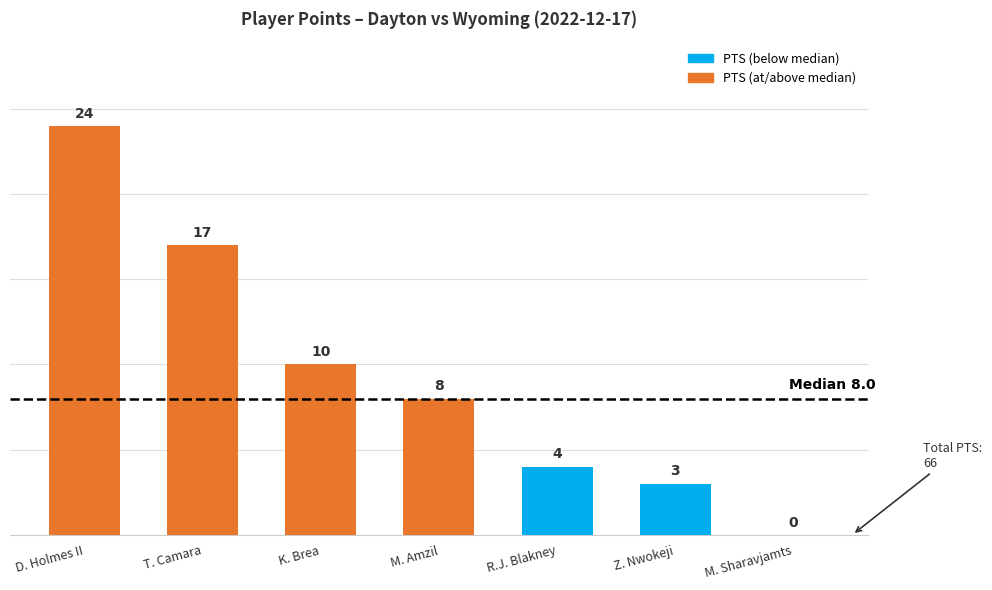

Which series has the largest total across all categories?

PTS